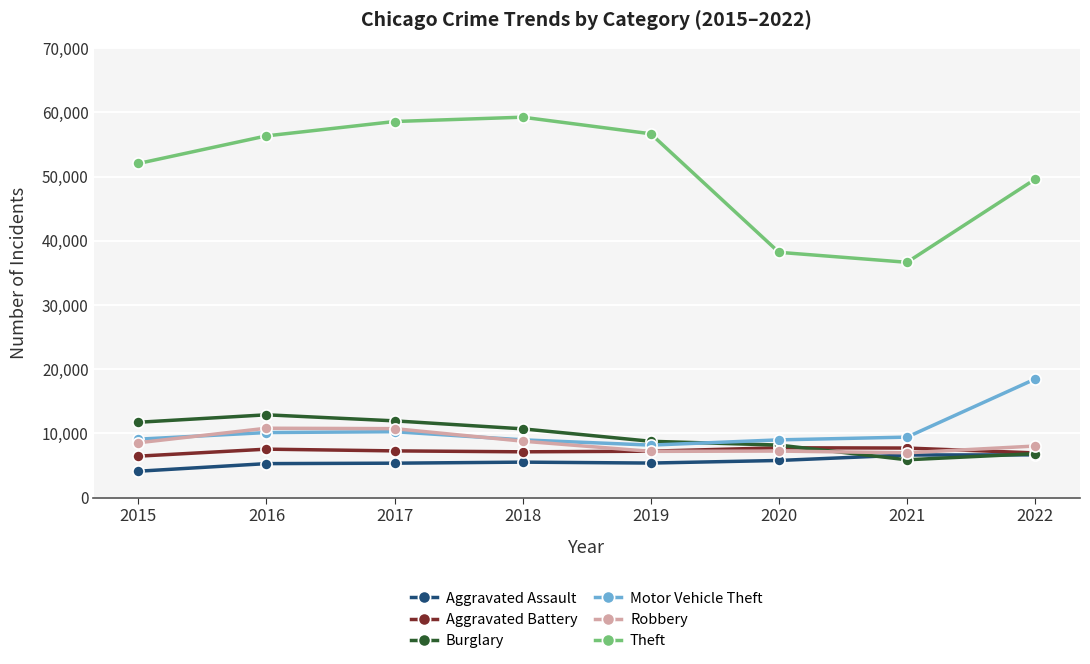

Is the value of Robbery at 2020 greater than the value of Aggravated Battery at 2015?

Yes